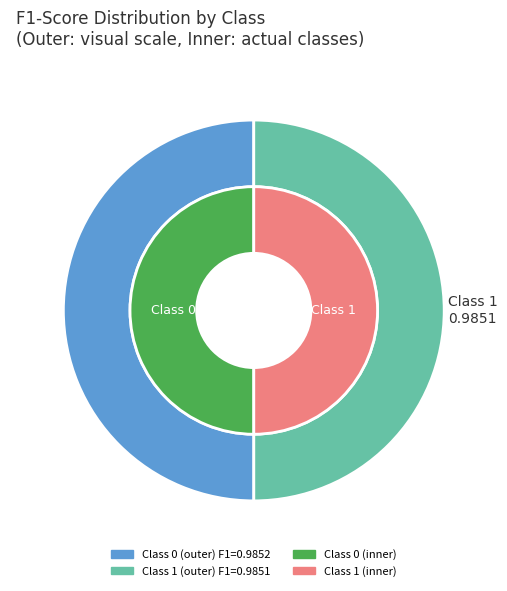

Rank the categories by value from lowest to highest.

1, 0